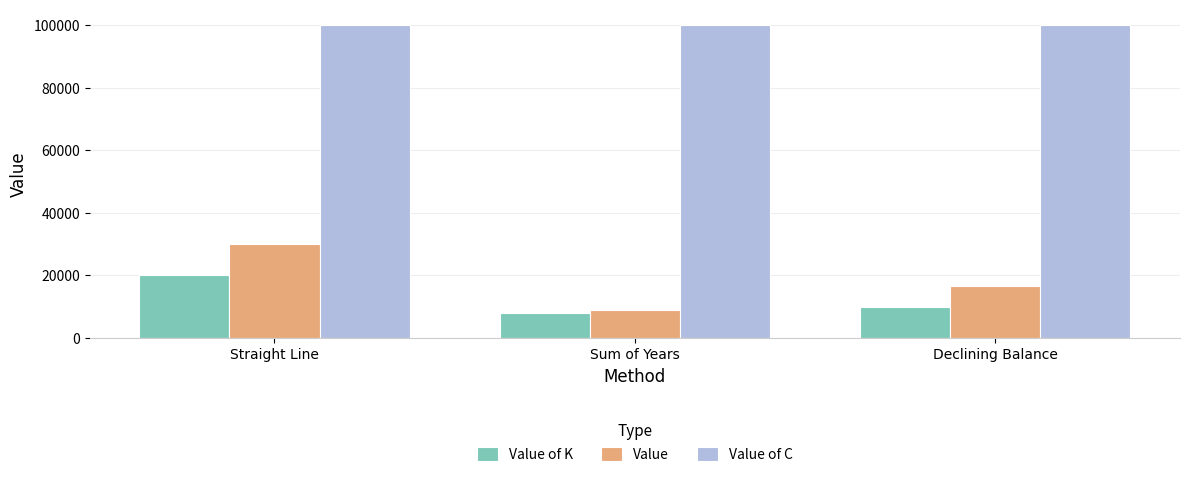

What is the difference between the maximum and minimum values in the Value of K series?

12000.0